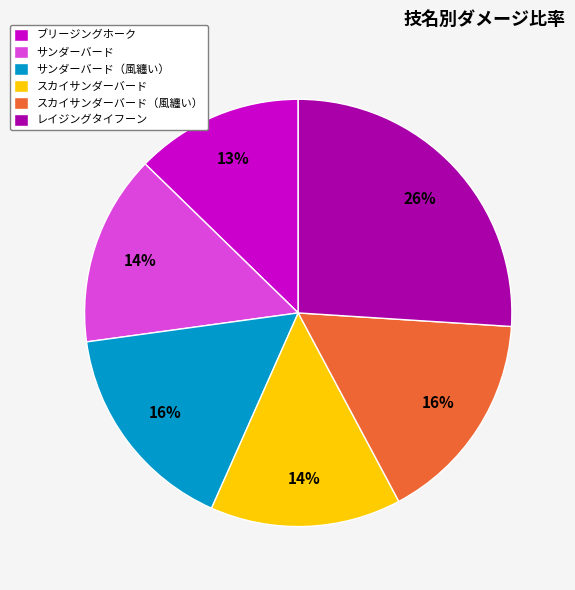

How many segments does this pie chart have?

6